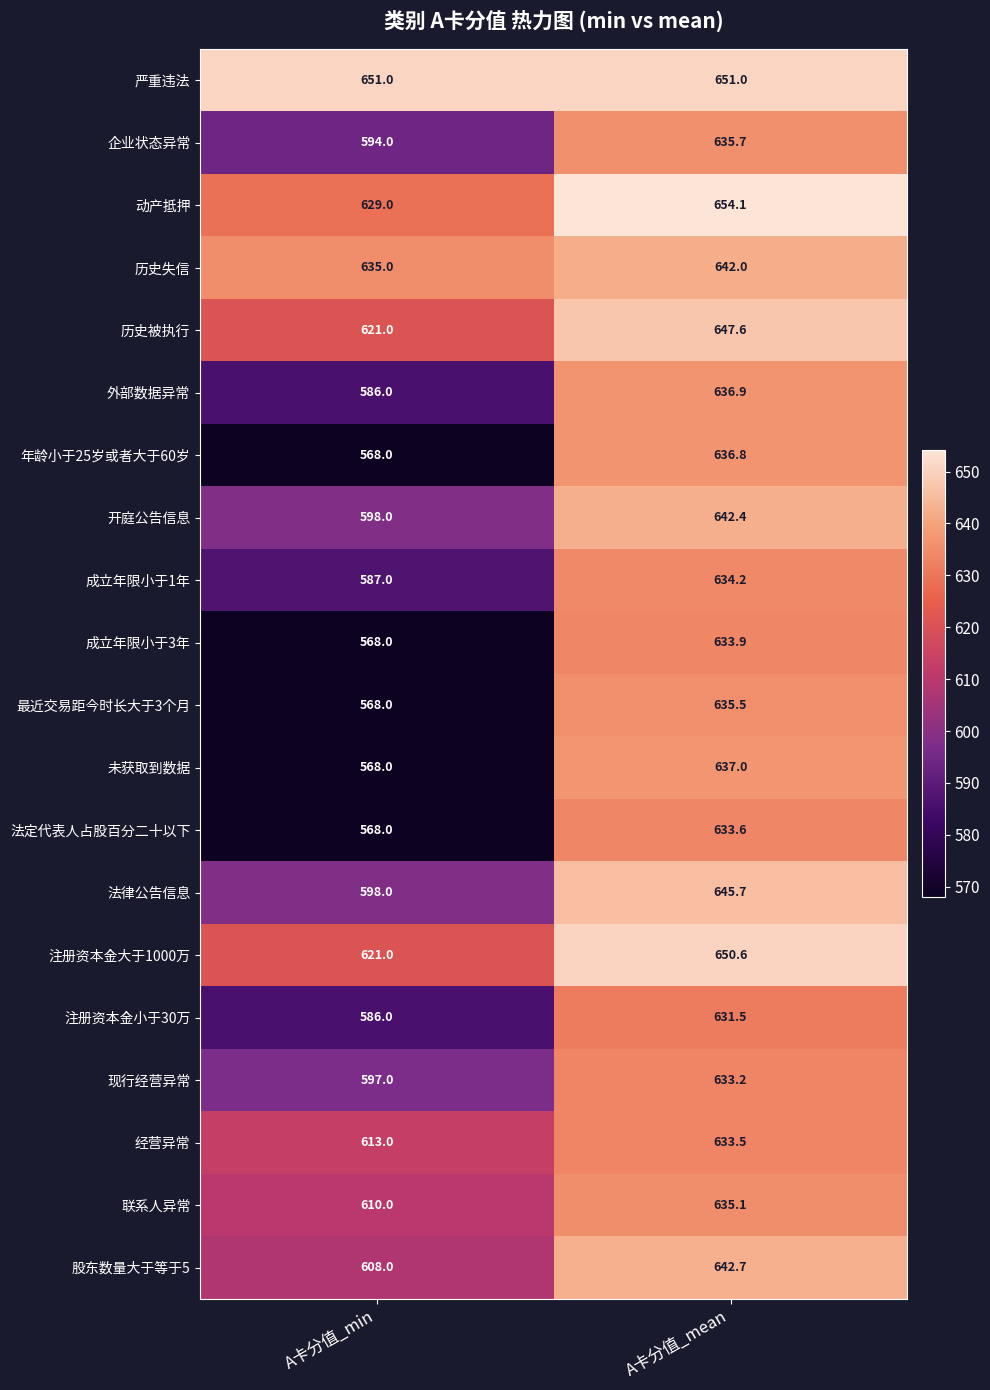

At how many categories does at least one series exceed 629?

2